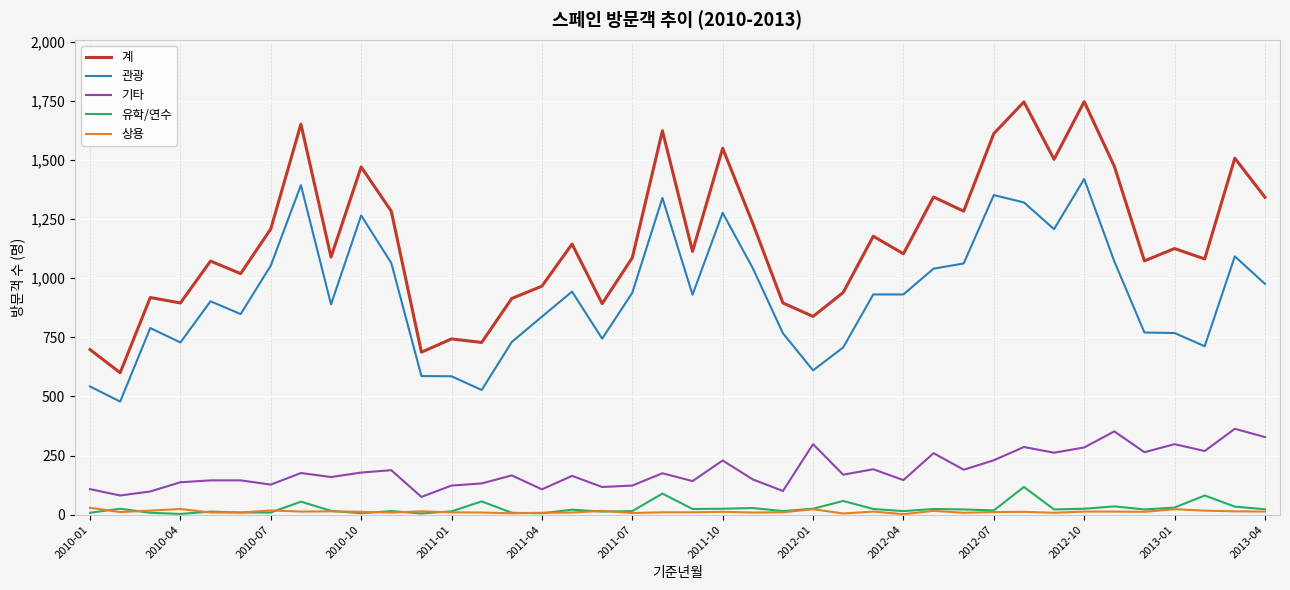

What is the greatest value displayed?

1746